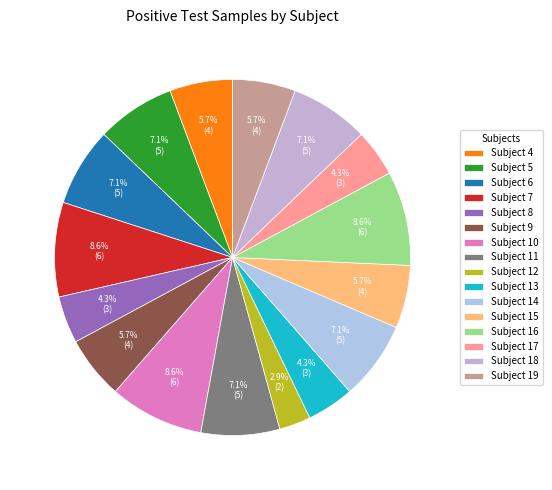

Count the number of slices in the pie.

16